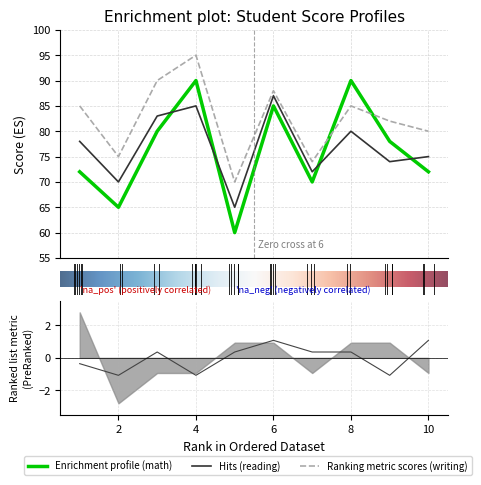

What is the value of the reading score point at the 6th from the left?

87